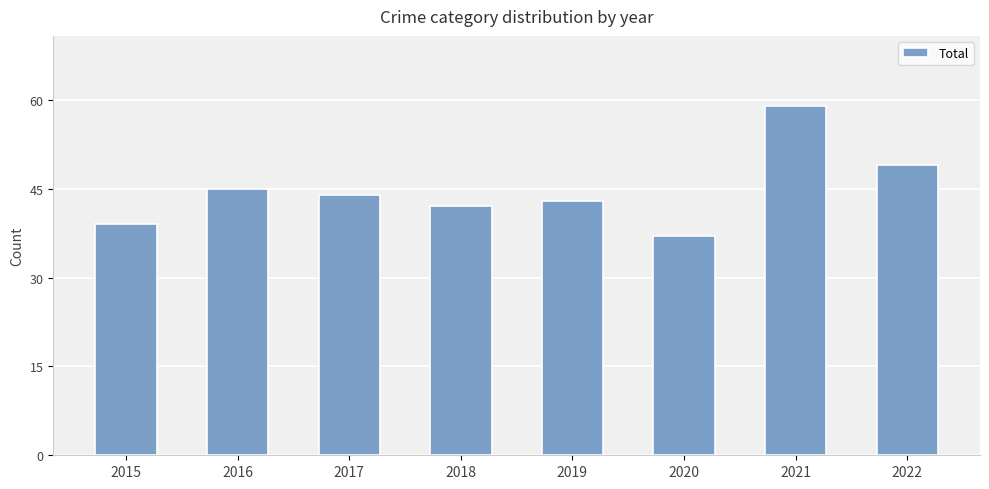

Does the chart contain any negative values?

No